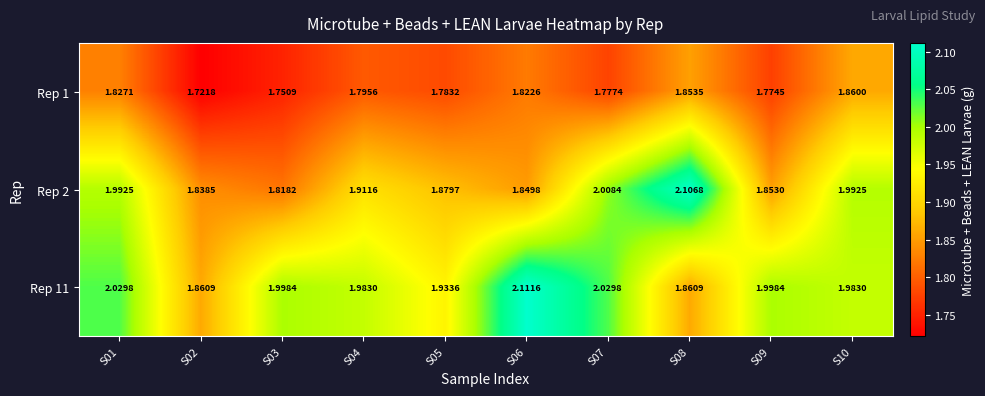

At S05, list the series in order from smallest to largest.

Rep 1, Rep 2, Rep 11